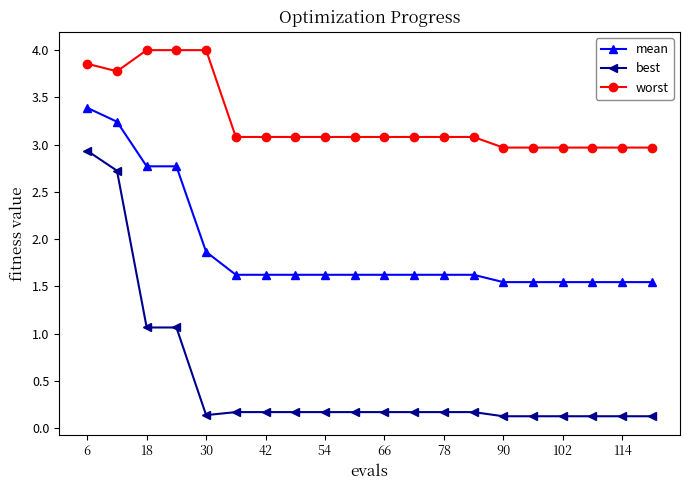

How many lines are shown in the chart?

3